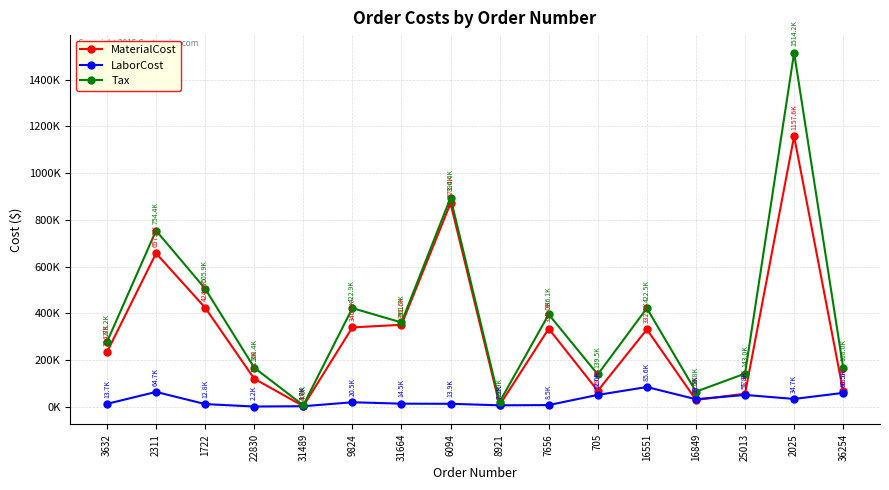

Reading left to right, extract all data points from this chart.

MaterialCost: 234761.2	657238.5	424833.0	121317.0	4019.4	340518.0	351624.0	871024.0	8230.2	335013.0	69318.4	331996.0	30487.7	57012.8	1157572.4	66577.4
LaborCost: 13668.0	64710.2	12753.0	2242.1	3654.0	20533.7	14481.7	13931.9	7482.0	8533.0	51958.5	85597.6	33537.1	51829.1	34749.0	60524.2
Tax: 278240.7	754364.2	505936.9	168411.1	7580.6	422899.9	361675.8	894425.0	21934.2	396074.2	139468.5	422521.2	65785.4	142974.8	1514248.1	168041.1